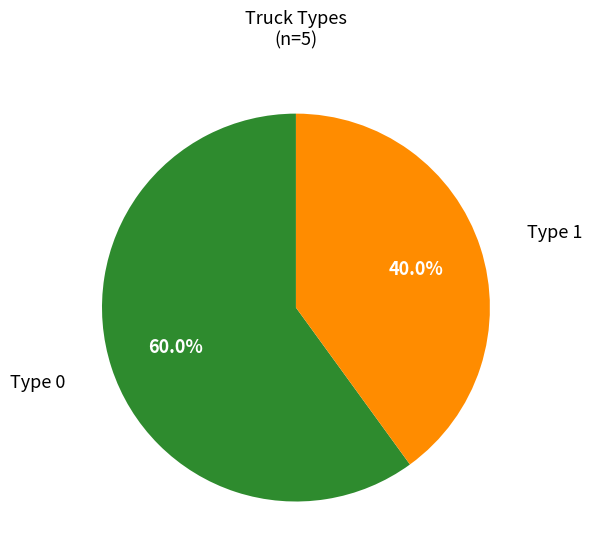

What is the majority slice?

Type 0